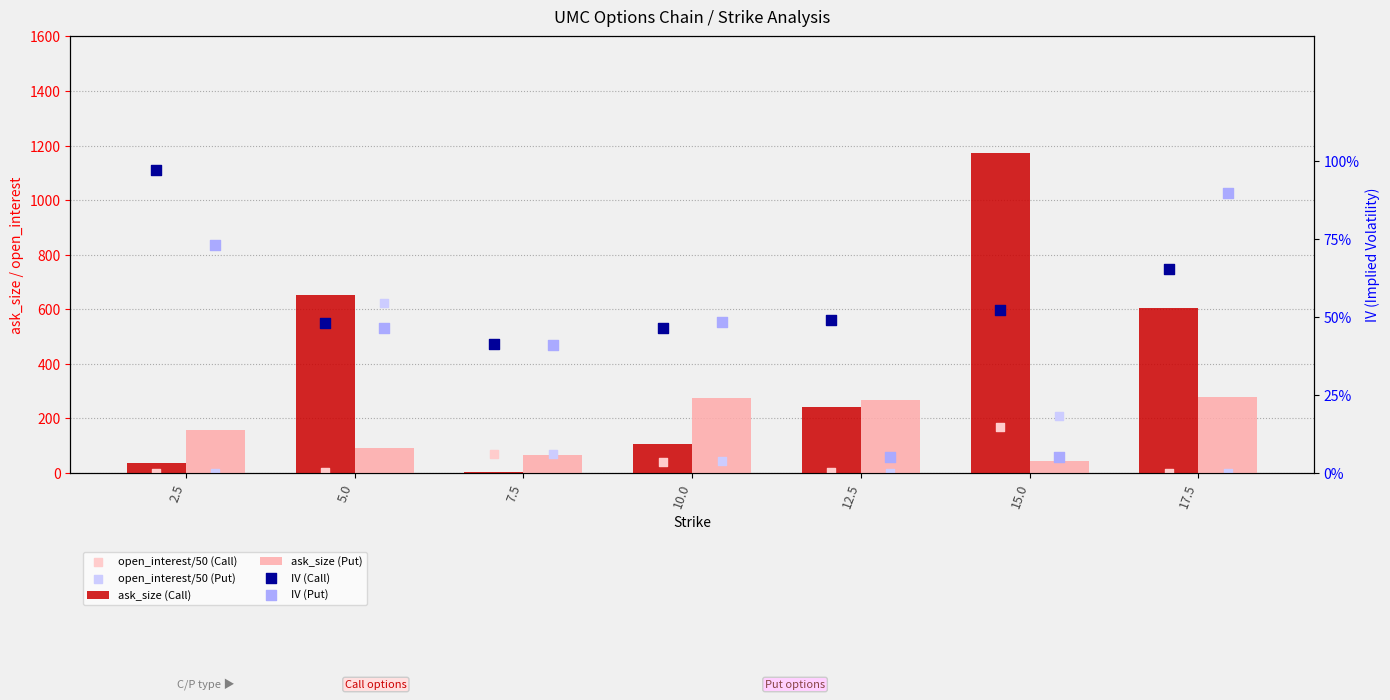

Which series has the largest total across all categories?

ask_size (Call)